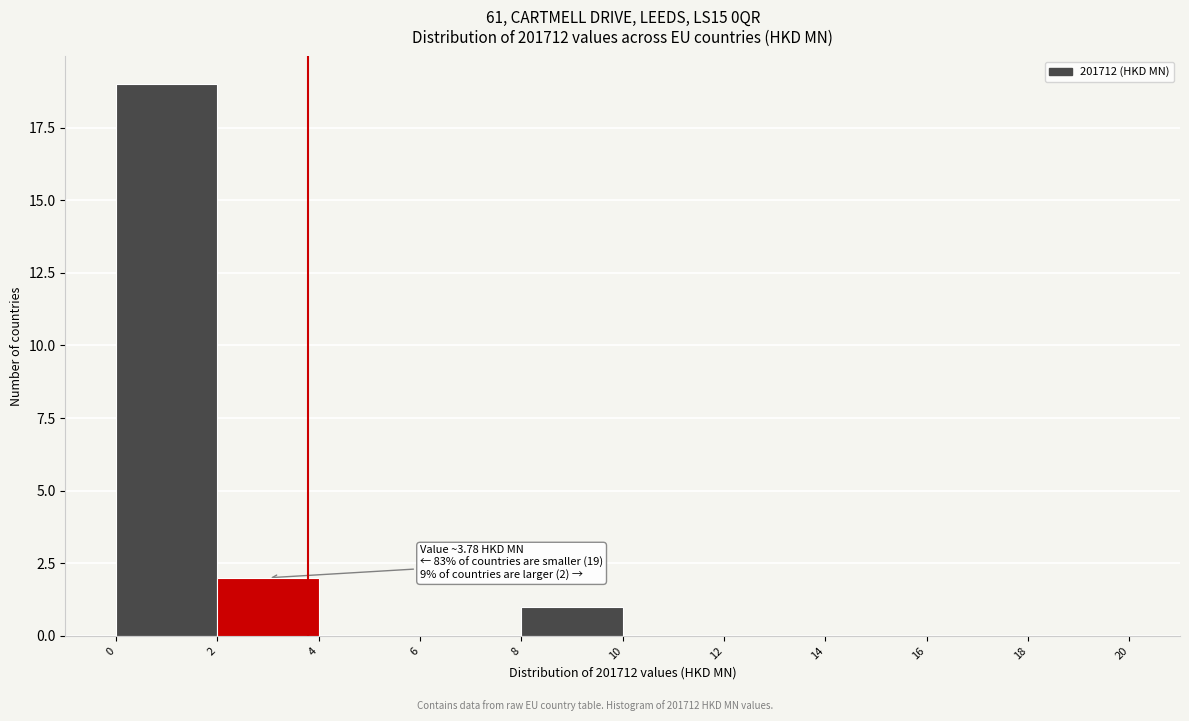

Which range on the x-axis has the tallest bar?

0 to 2